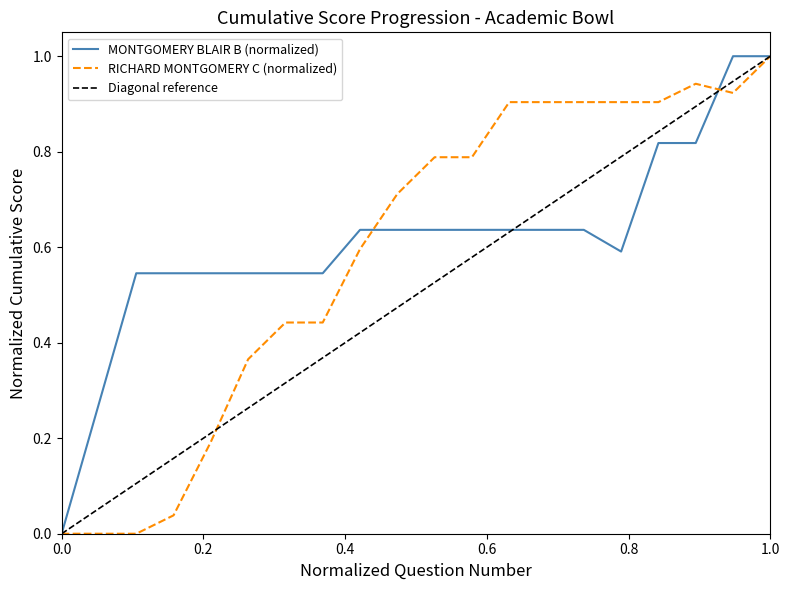

True or false: RICHARD MONTGOMERY C cumulative and MONTGOMERY BLAIR B cumulative cross at least once.

True